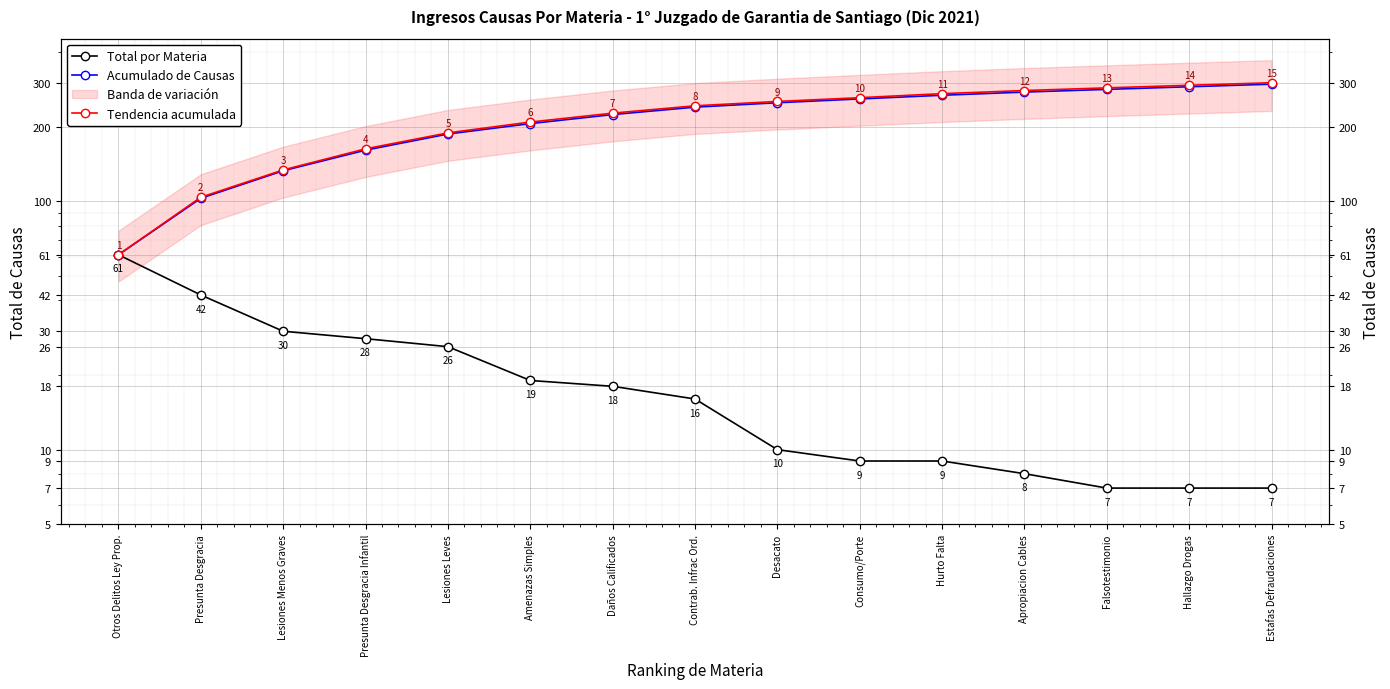

List the labels in order of Acumulado de Causas value, largest first.

Estafas Defraudaciones, Hallazgo Drogas, Falsotestimonio, Apropiacion Cables, Hurto Falta, Consumo/Porte, Desacato, Contrab. Infrac Ord., Daños Calificados, Amenazas Simples, Lesiones Leves, Presunta Desgracia Infantil, Lesiones Menos Graves, Presunta Desgracia, Otros Delitos Ley Prop.